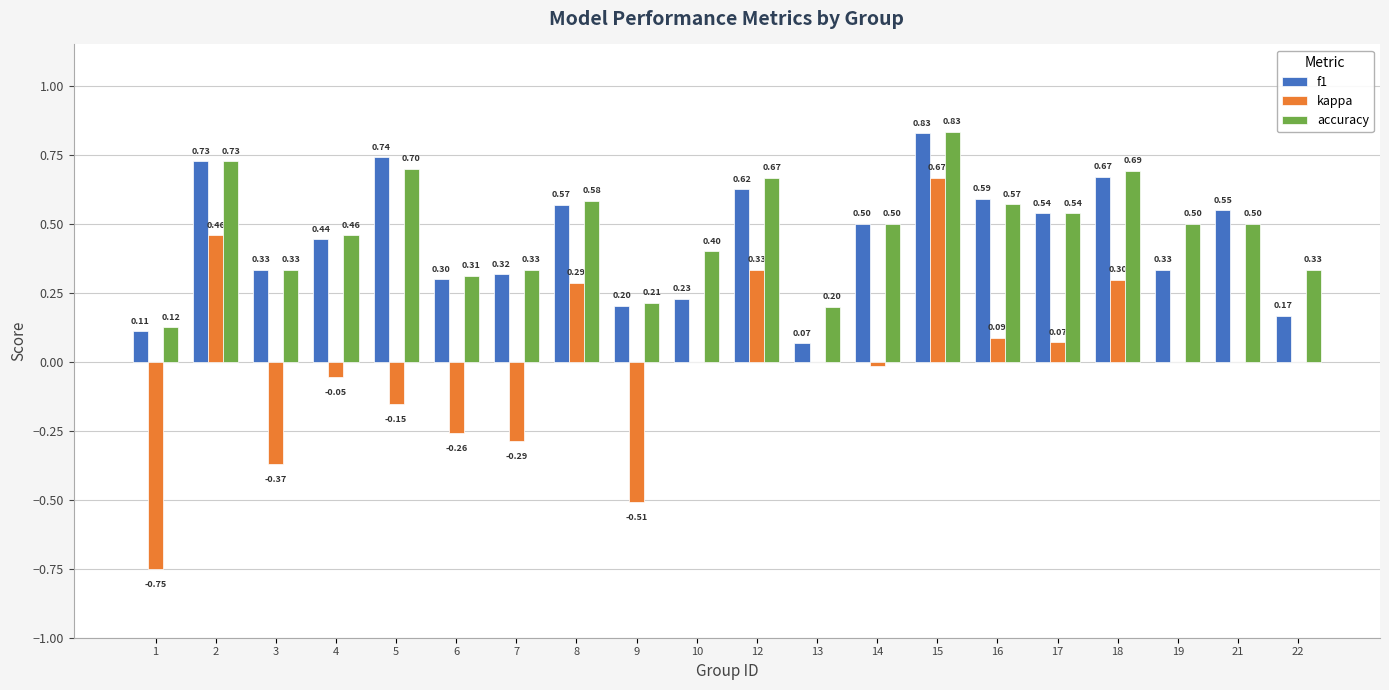

What is the sum of the accuracy values at 19 and 18?

1.2